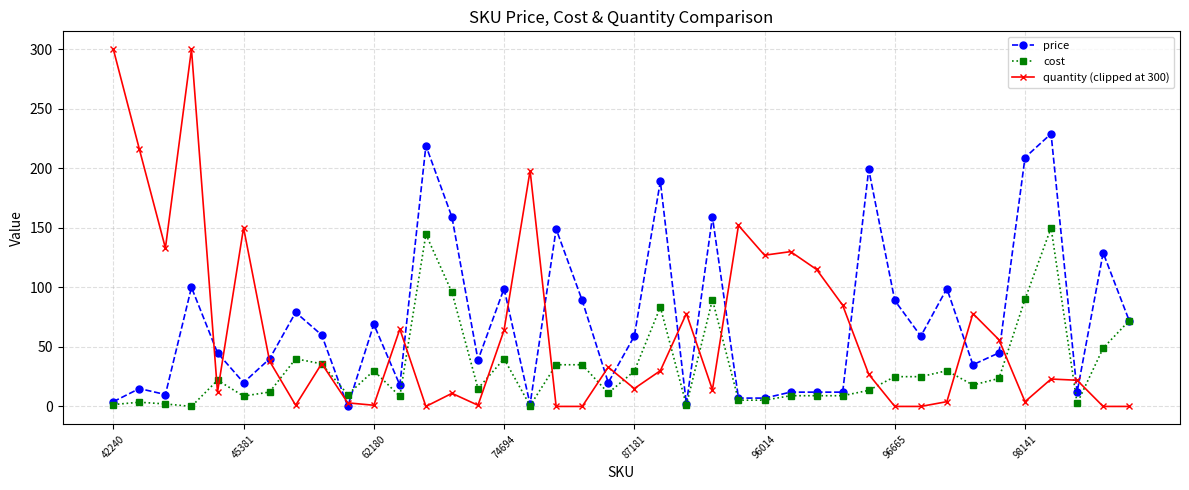

What is the maximum value shown in the chart?

300.0